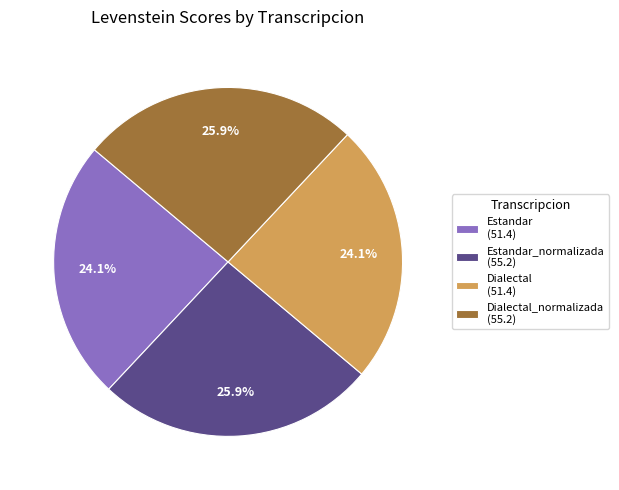

How much of the chart is everything except Estandar_normalizada (55.2)?

74.1%